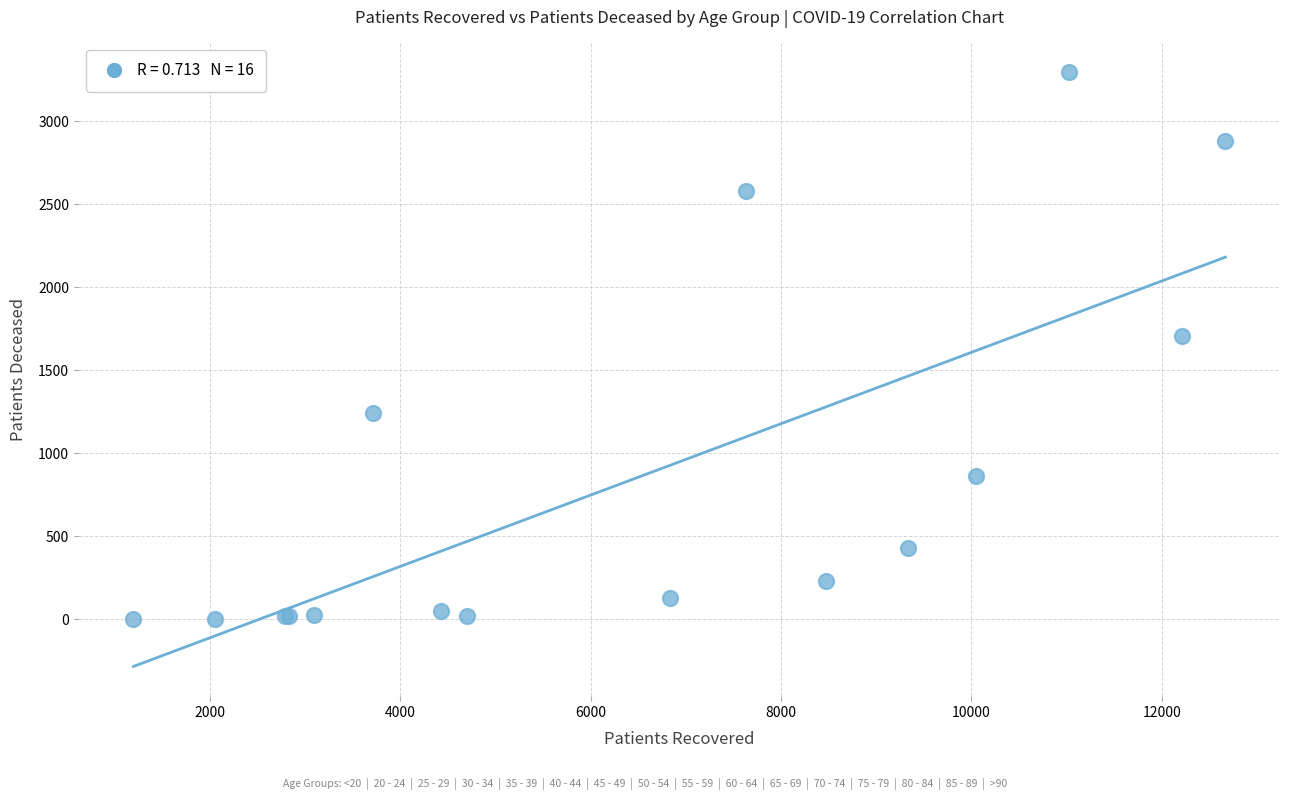

What Y value in the scatter plot is closest to 1650?

1705